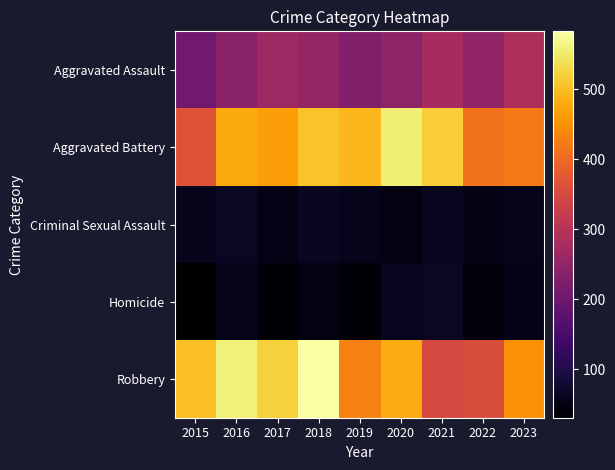

What is the maximum value shown in the chart?

583